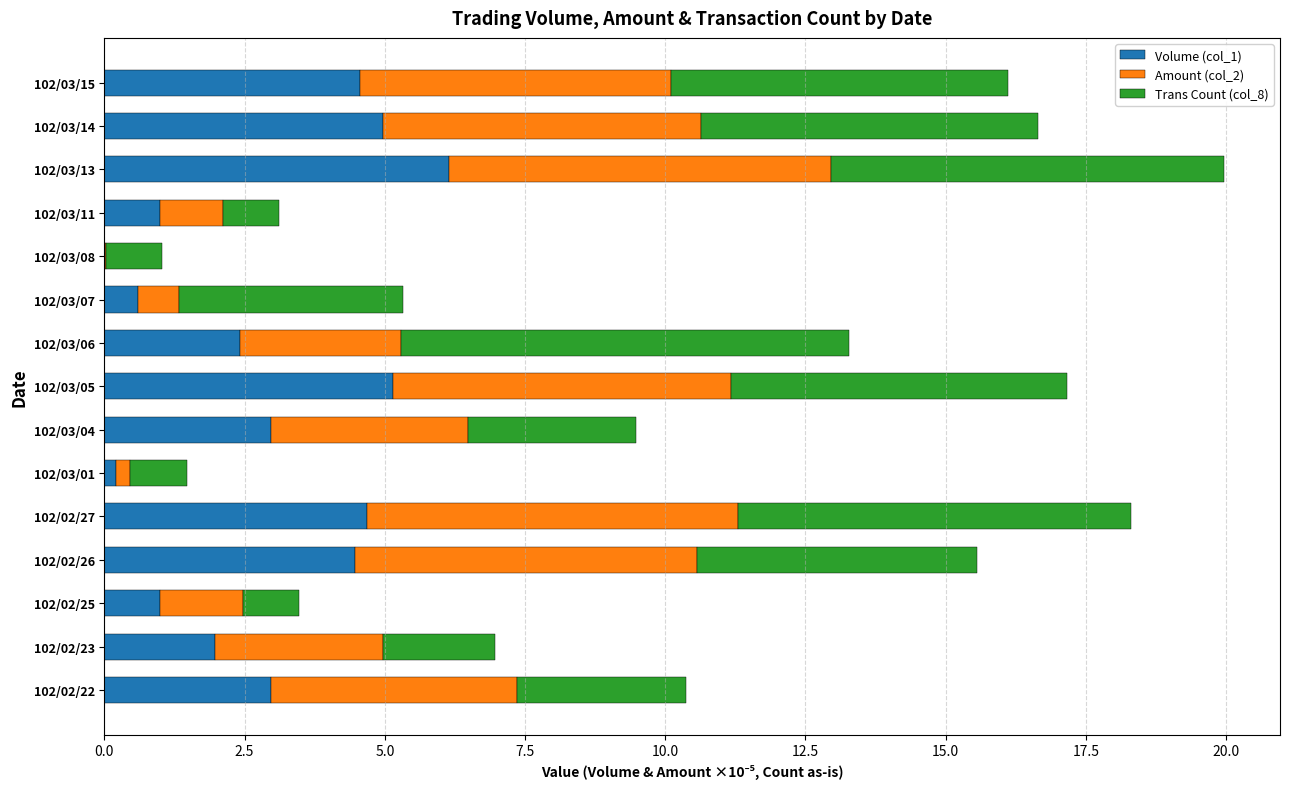

What is the total value across all series at 102/02/23?

7.0